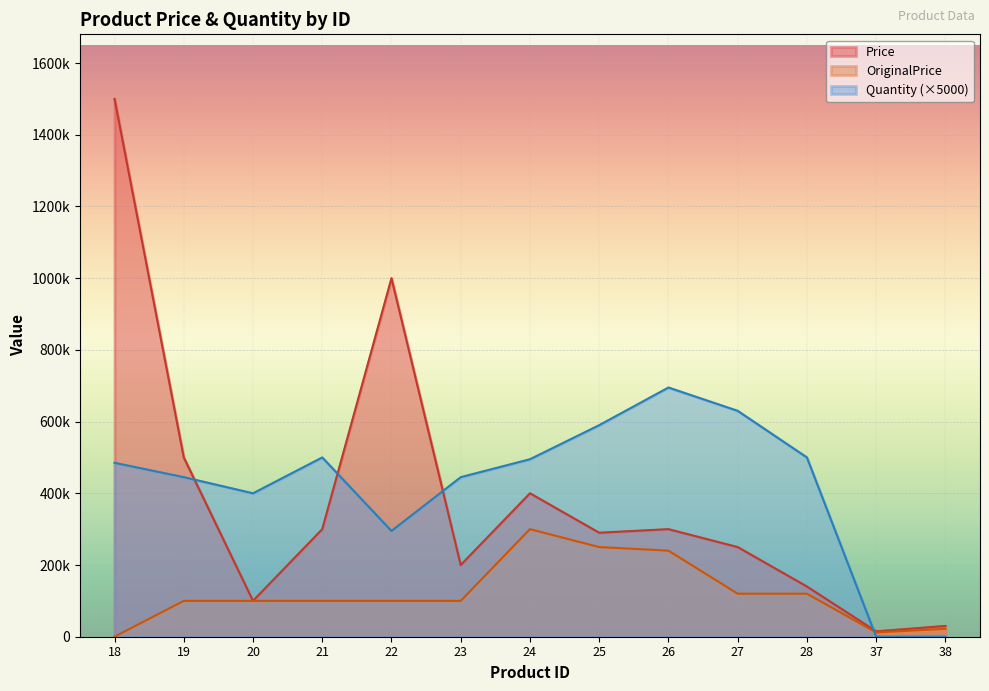

At which category is the sum across all series the highest?

18